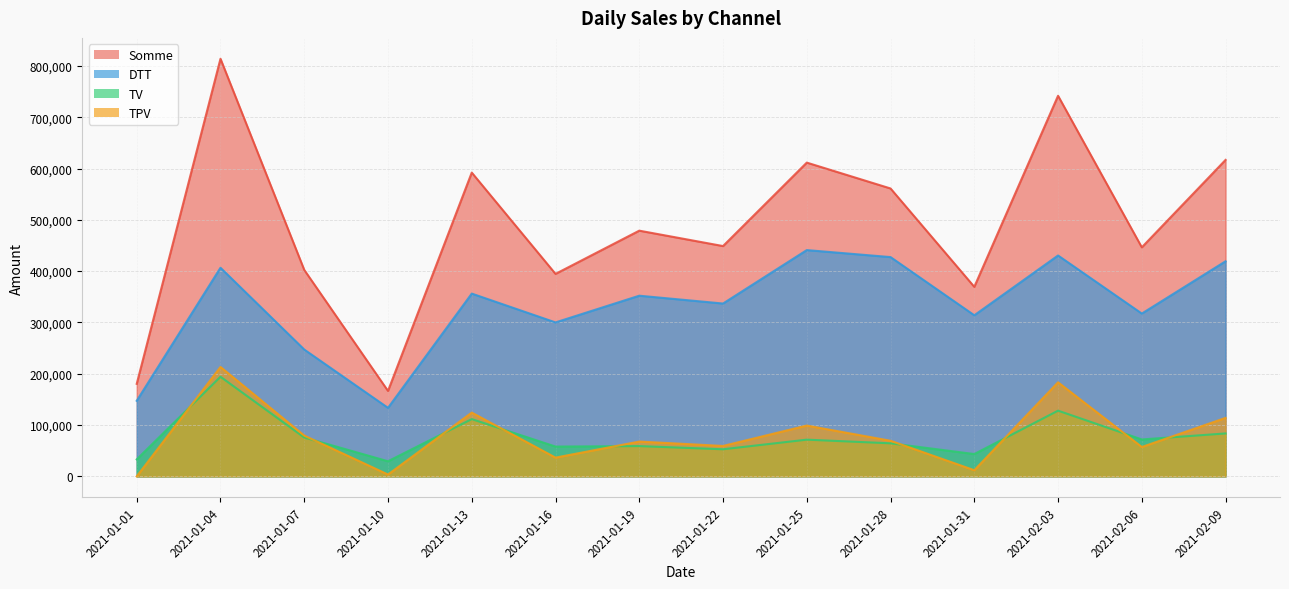

Is it true that DTT equals 261058 at 2021-01-04?

False